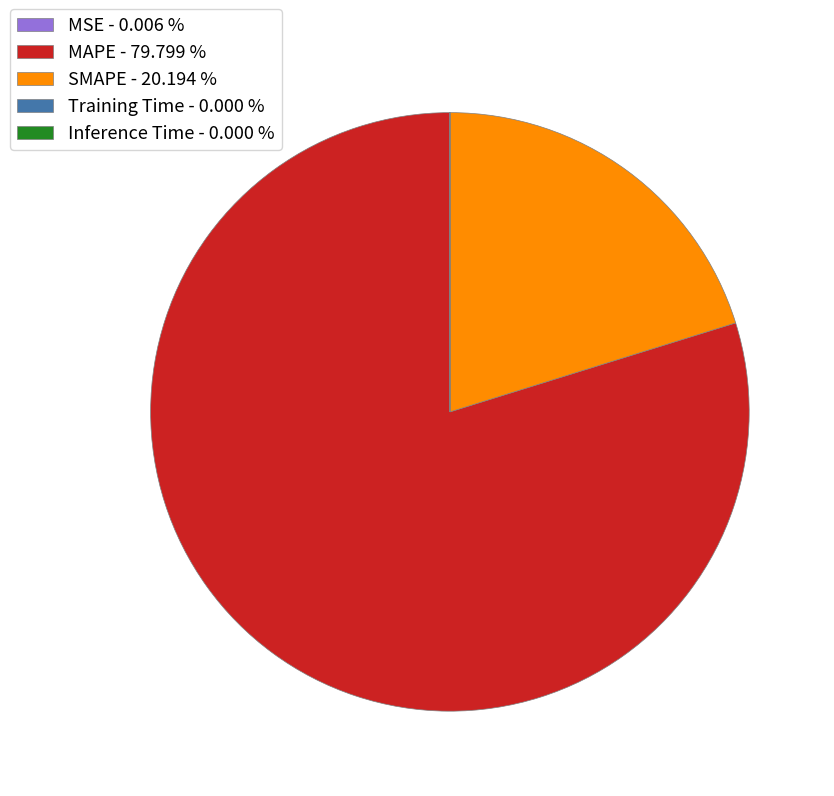

Is MAPE - 79.799 % the majority of the pie?

Yes